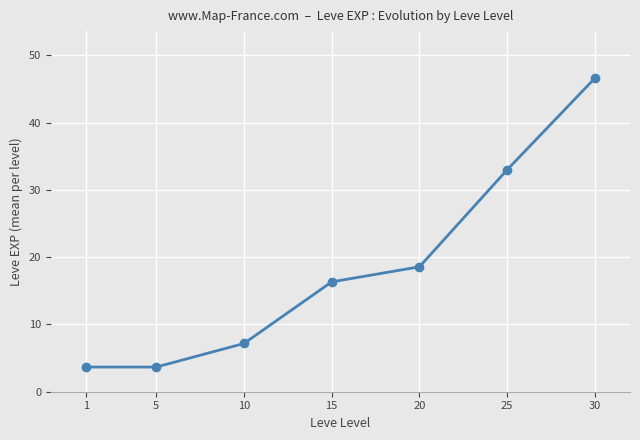

Read the value at 15.

16.3